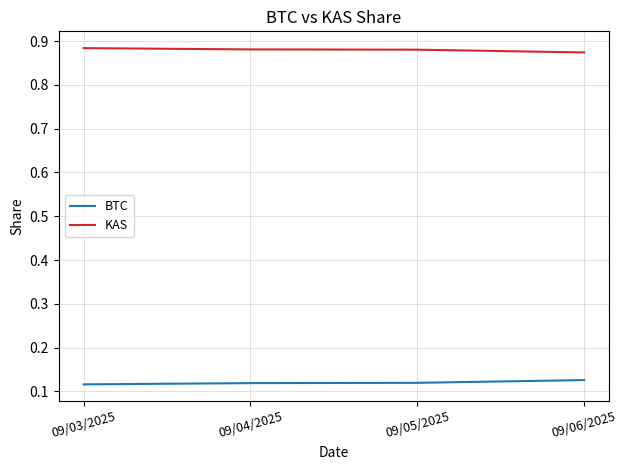

What is the sum of all BTC values?

0.5